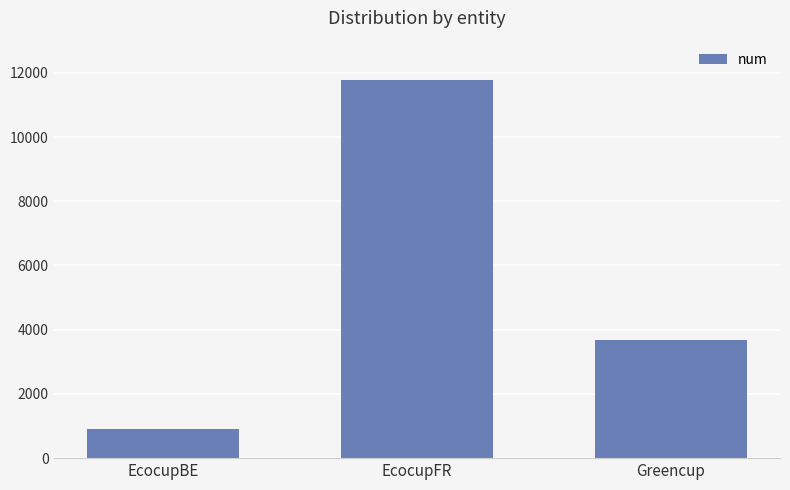

What is the difference between the maximum and second lowest values?

8076